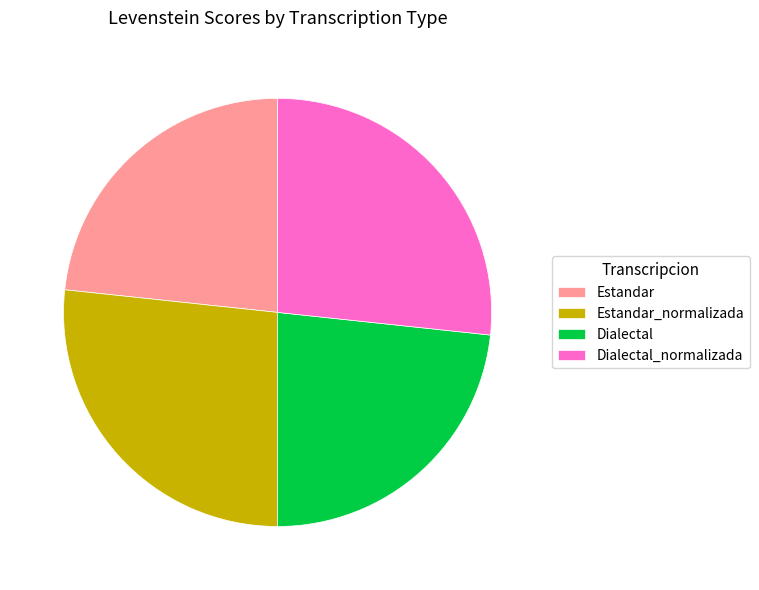

Is the sum of Estandar and Dialectal greater than half?

No